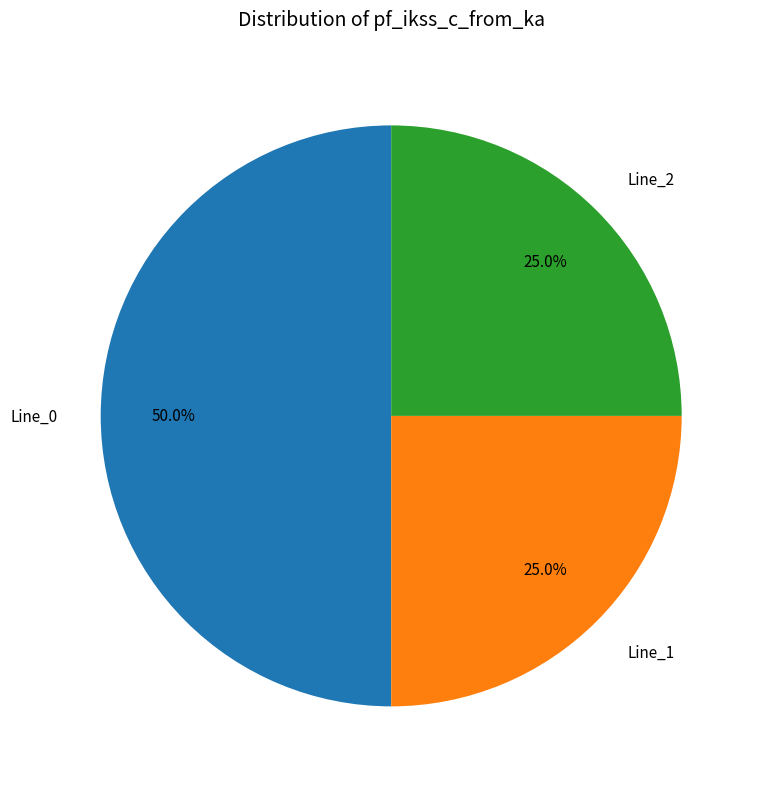

To the nearest percent, what portion does Line_1 represent?

25%